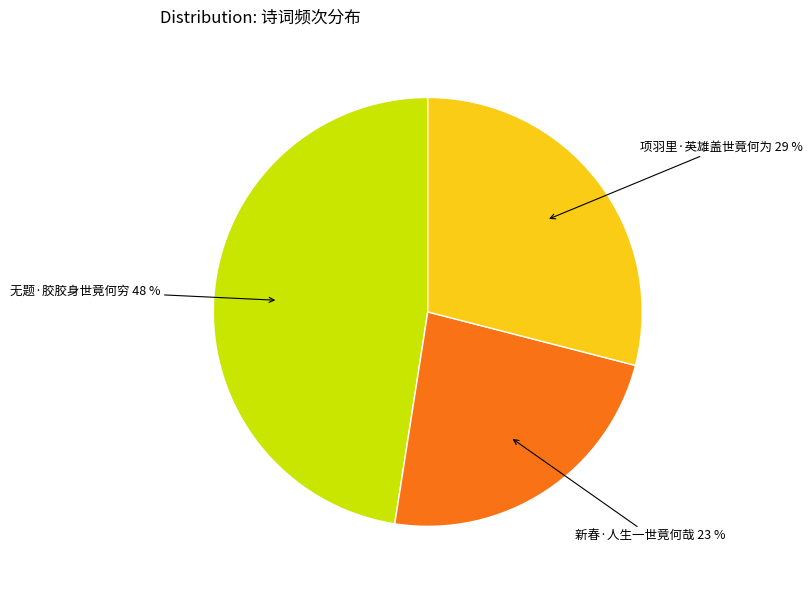

Is the sum of 新春·人生一世竟何哉 and 无题·胶胶身世竟何穷 greater than half?

Yes